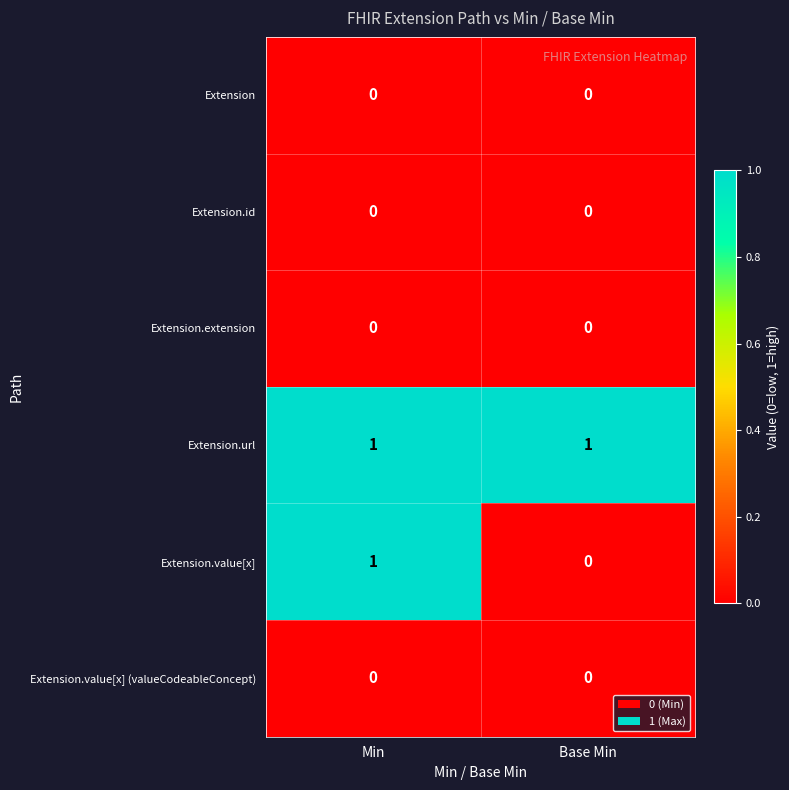

Reading left to right, transcribe all the data shown in this chart.

Extension: 0	0
Extension.id: 0	0
Extension.extension: 0	0
Extension.url: 1	1
Extension.value[x]: 1	0
Extension.value[x] (valueCodeableConcept): 0	0